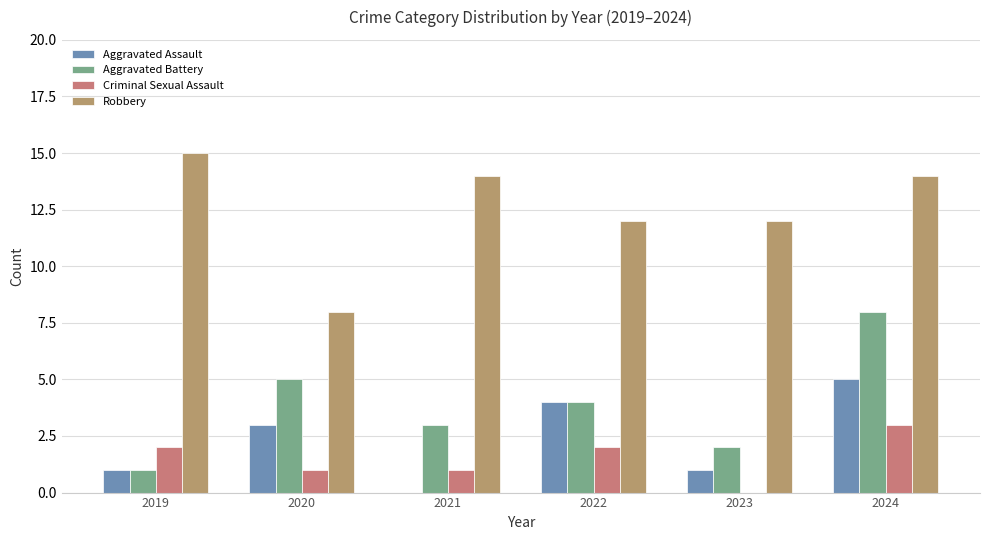

Which series has the widest spread of values?

Aggravated Battery